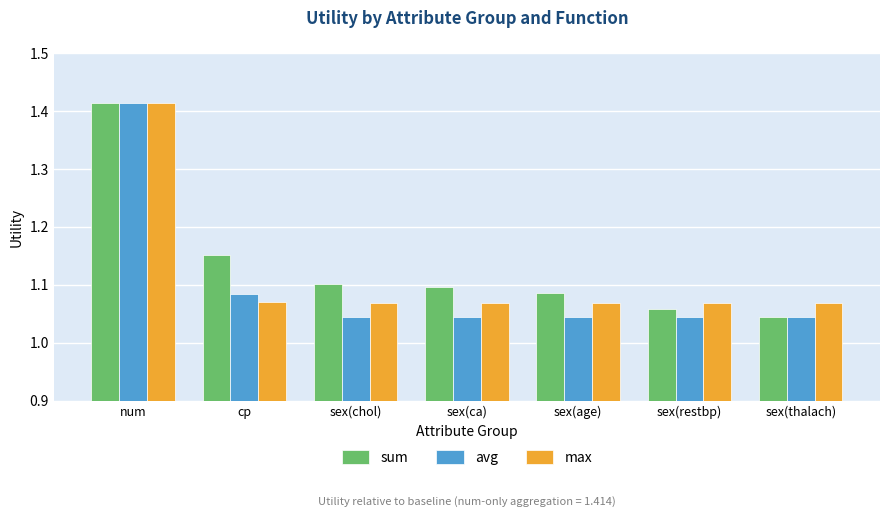

Count the sum values in the range 1 to 2.

7